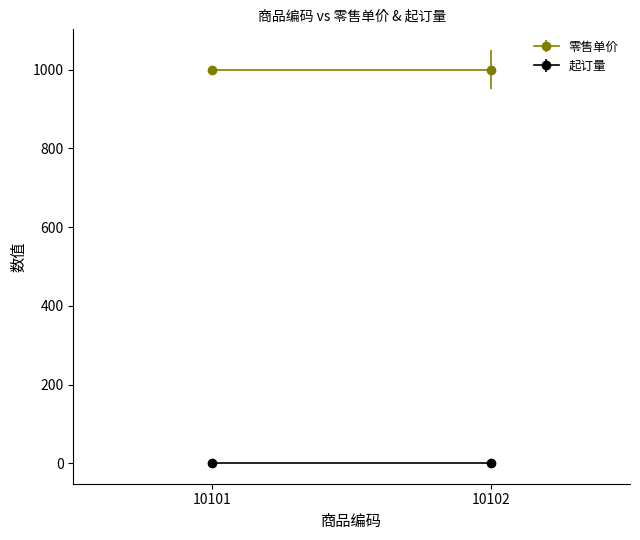

Which category has the lowest value in the 零售单价 series?

10101